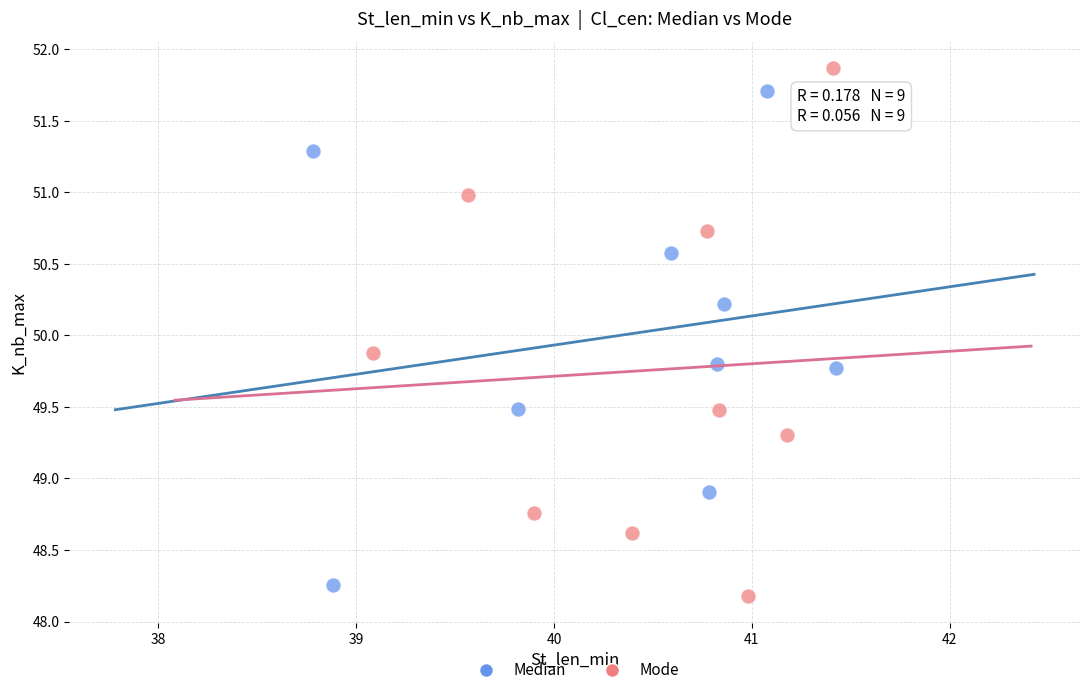

Which series contains the highest Y value?

Mode